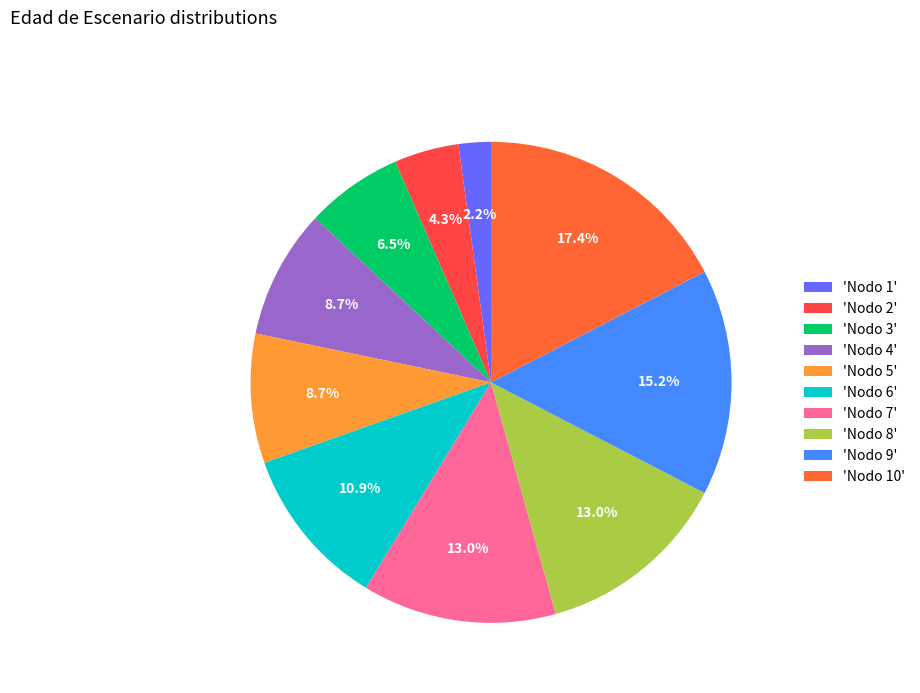

How many slices are in this pie chart?

10